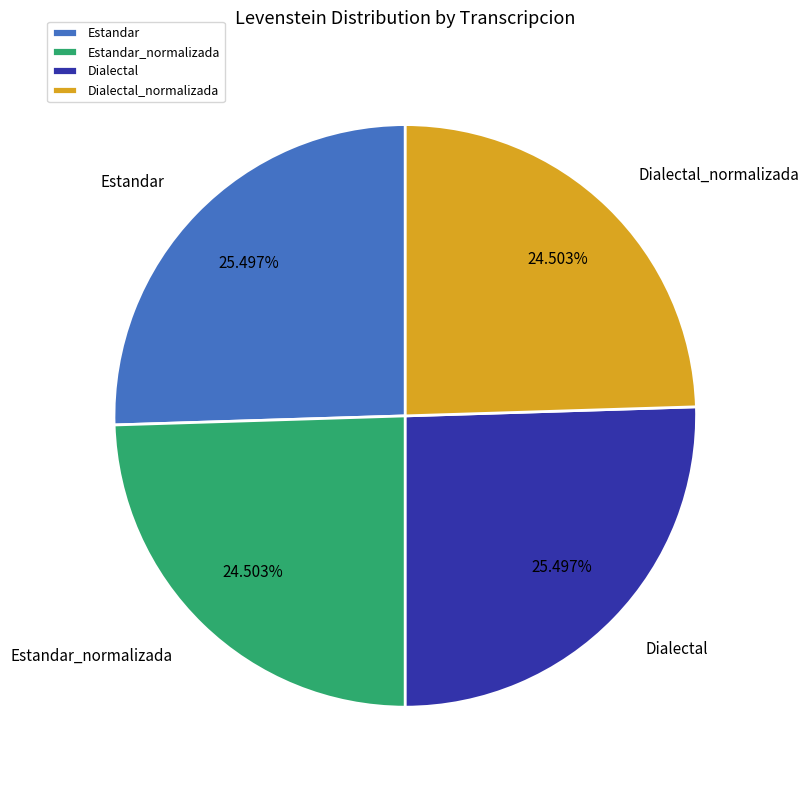

How many segments does this pie chart have?

4